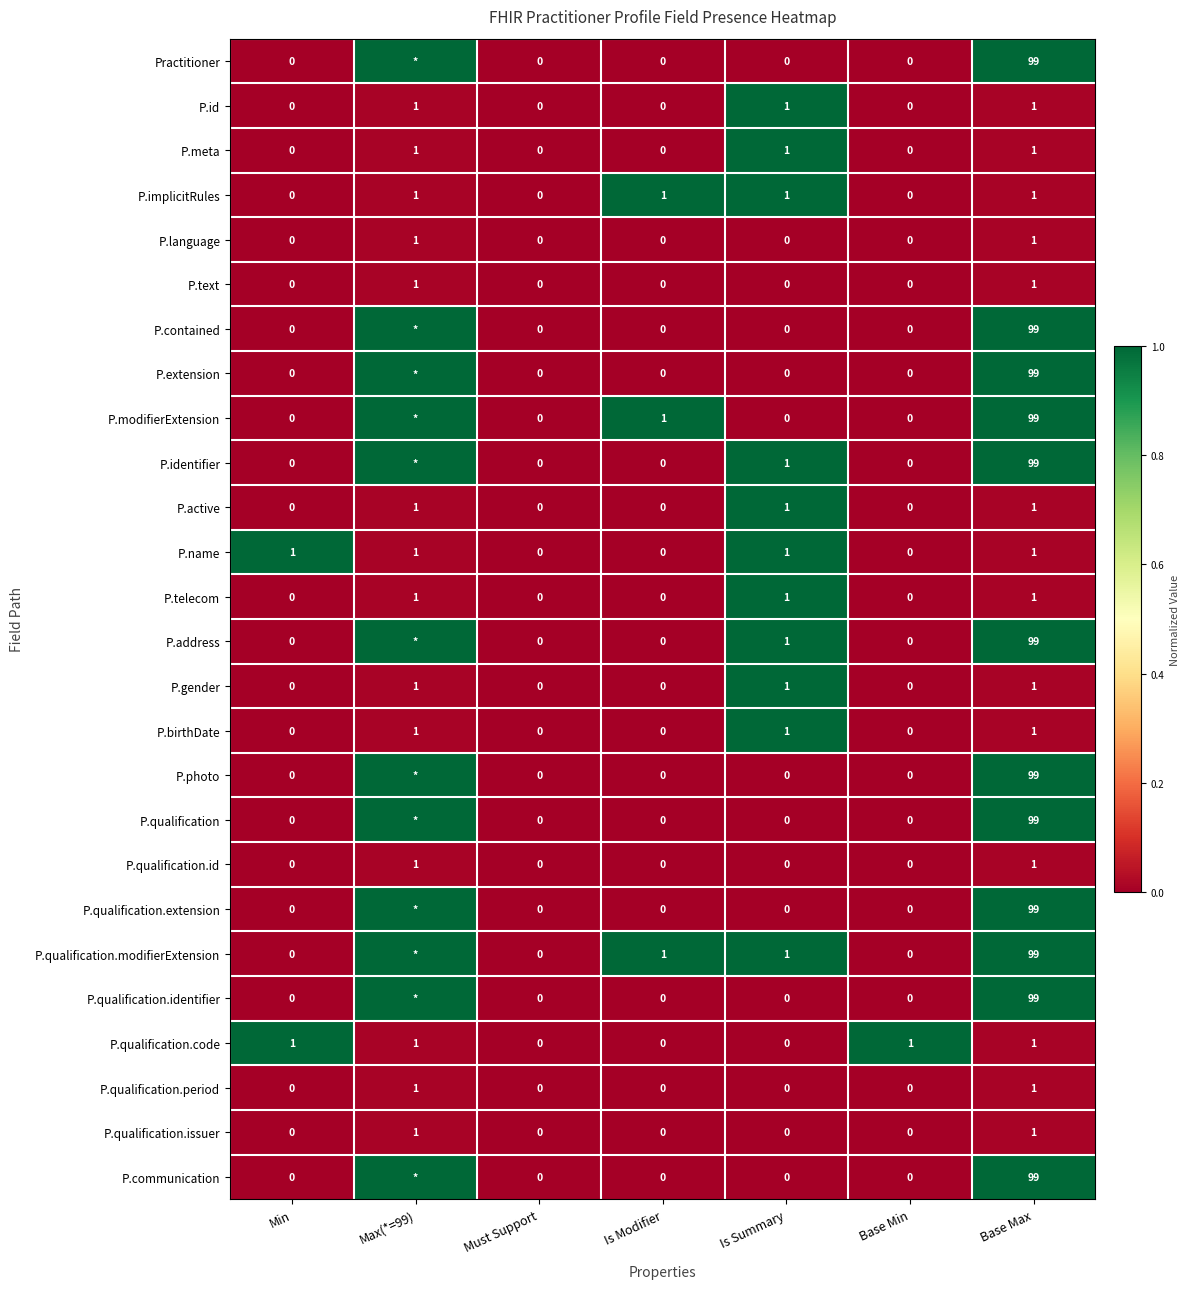

What is the total value across all series at Base Max?

1202